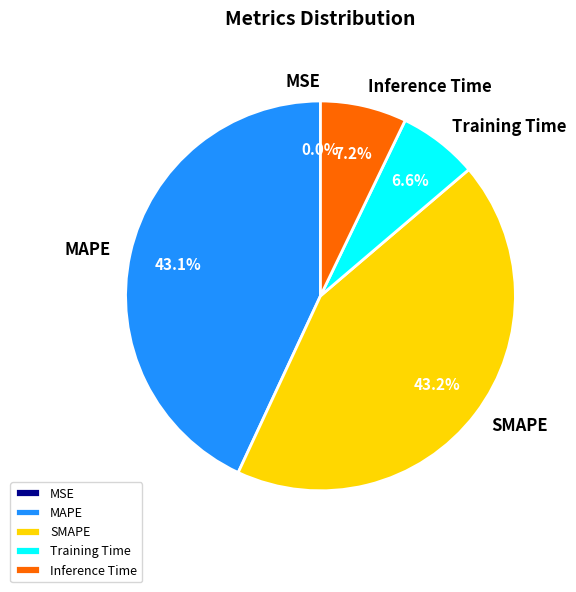

To the nearest percent, what is the average slice percentage?

20%